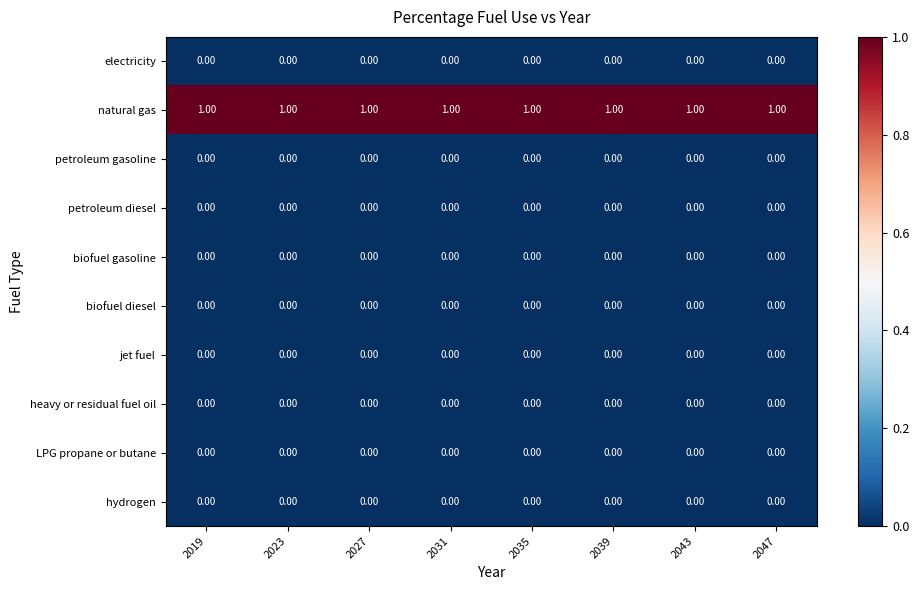

At how many categories does at least one series exceed 0?

8